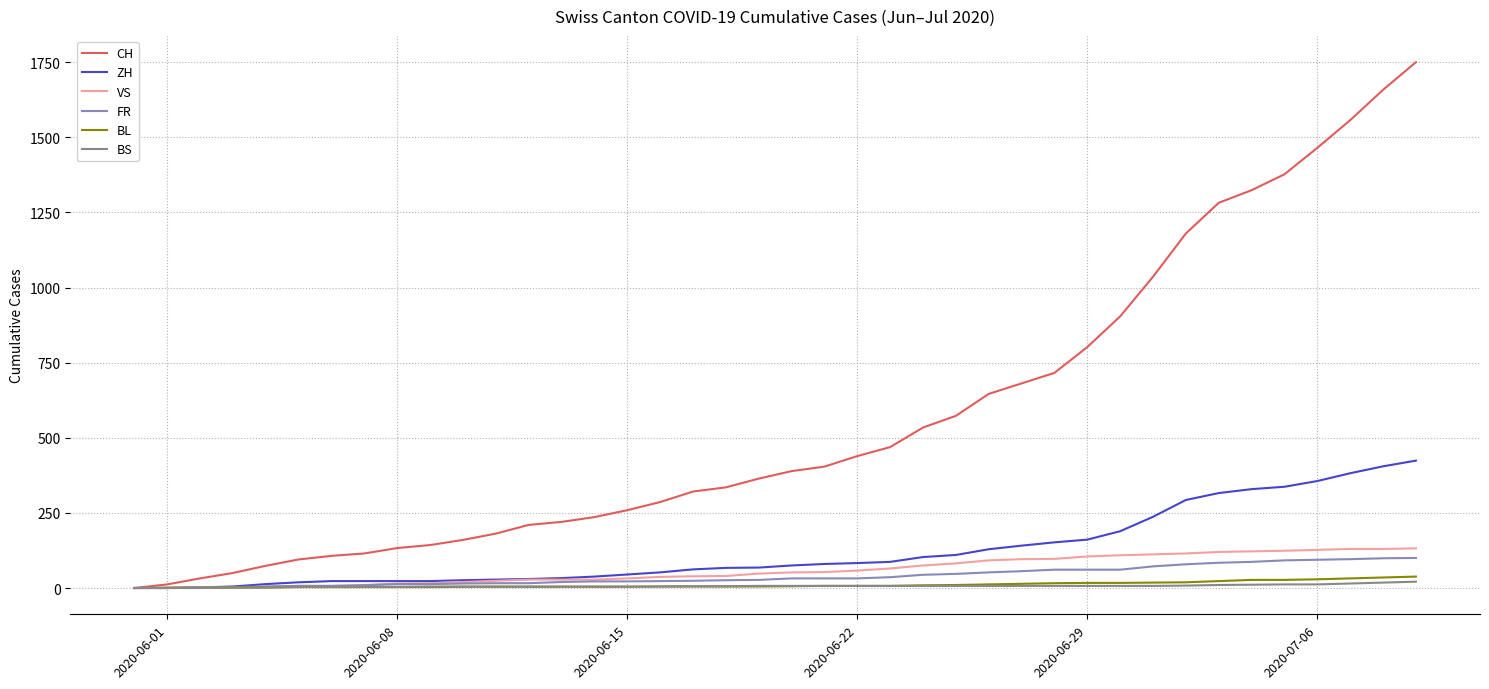

What are all the series names shown in the legend?

CH, ZH, VS, FR, BL, BS